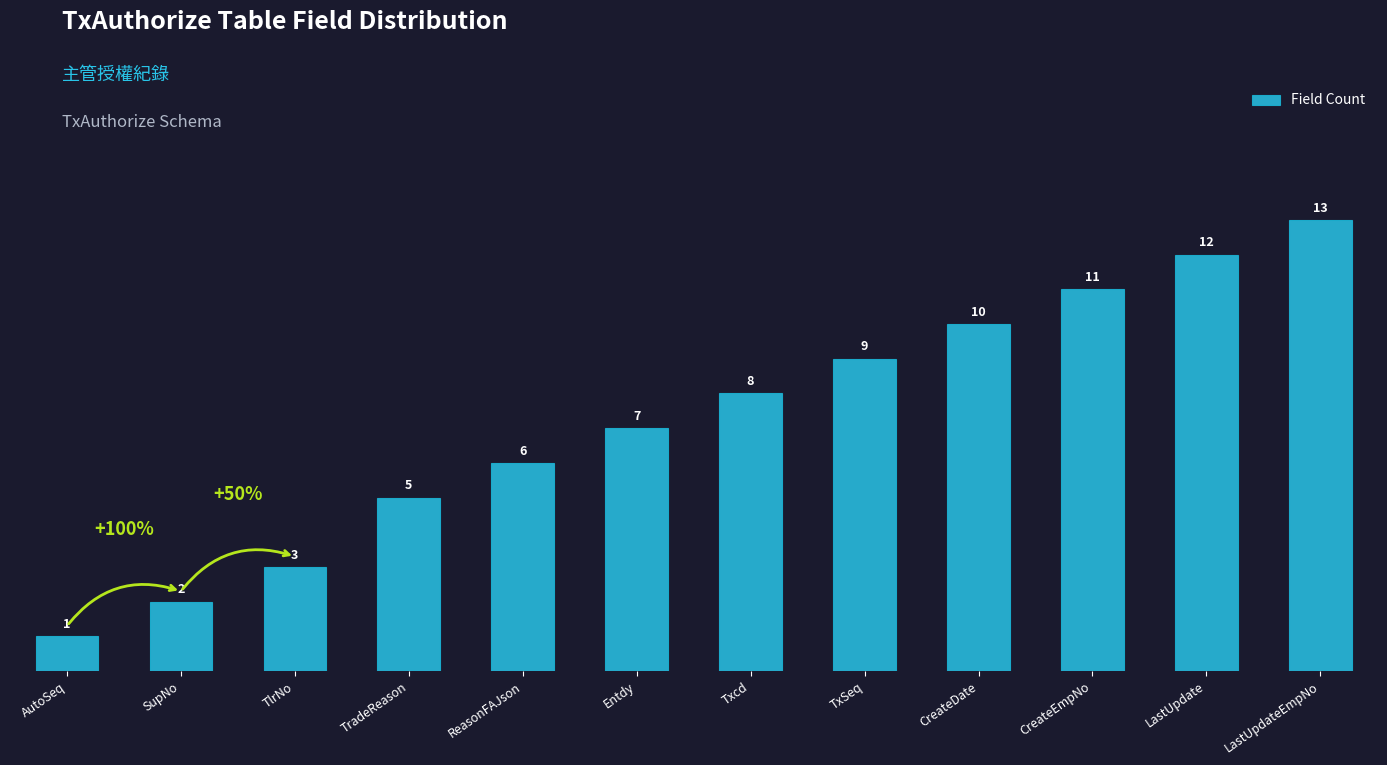

What is the ratio of the value at AutoSeq to the value at TradeReason?

0.2